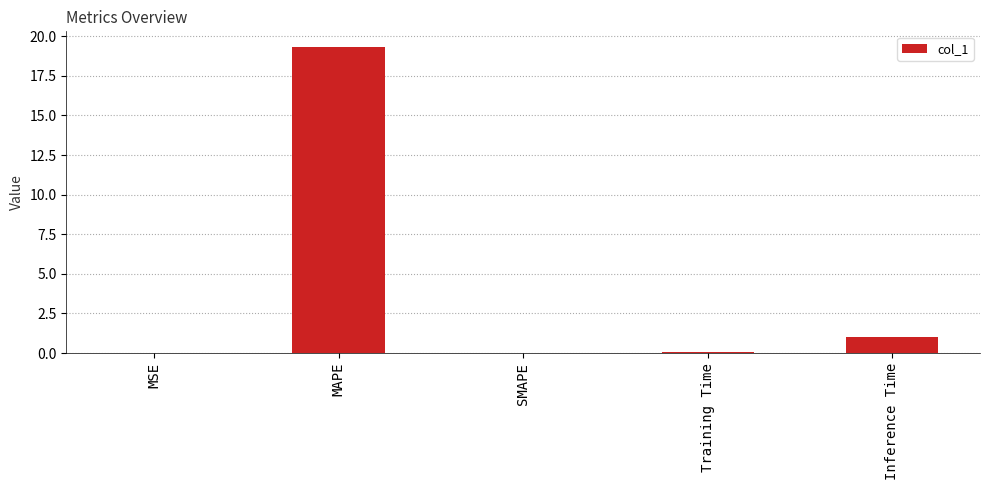

What is the sum of the values at MAPE and Inference Time?

20.4